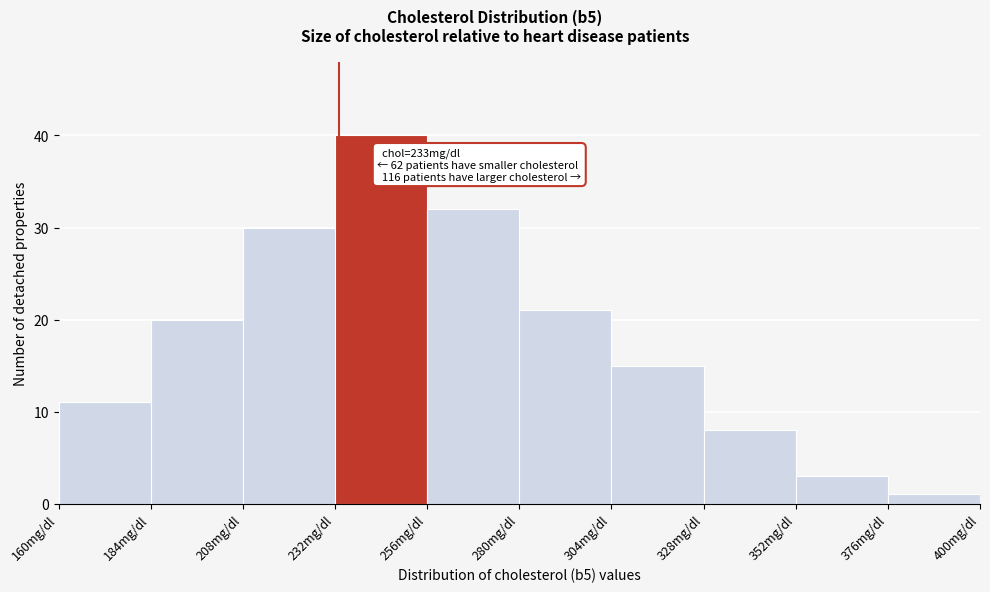

Which range on the x-axis has the tallest bar?

232 to 256